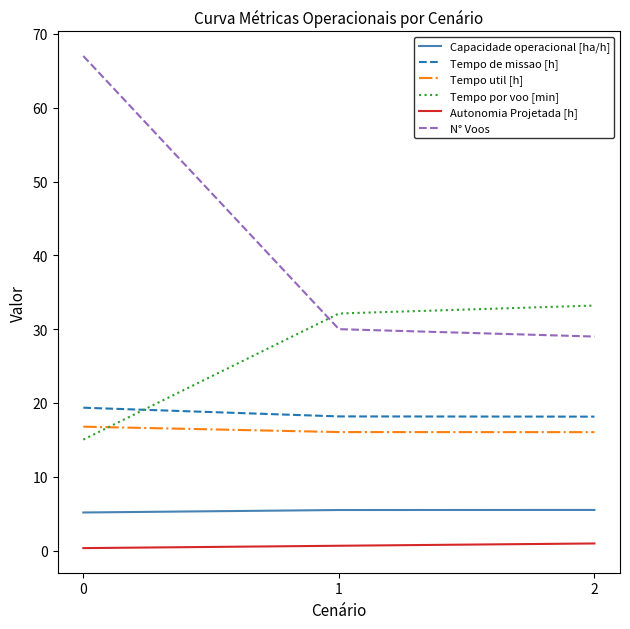

Which series has the largest range (max minus min)?

N° Voos